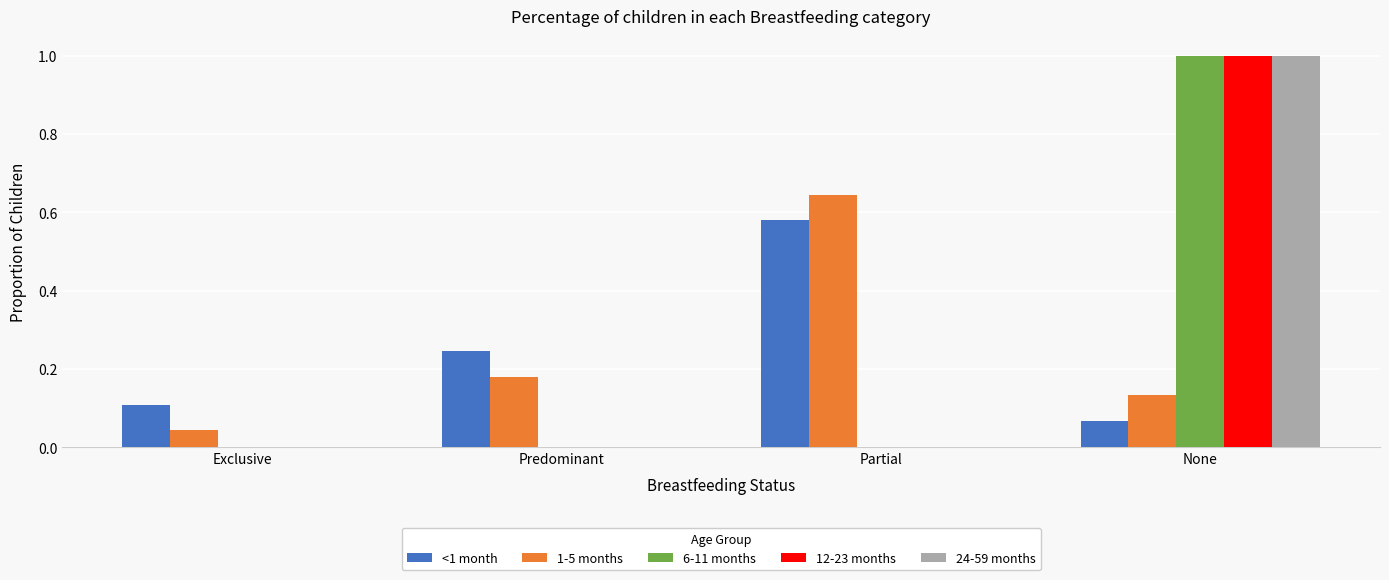

Which category has the highest value in the 1-5 months series?

Partial